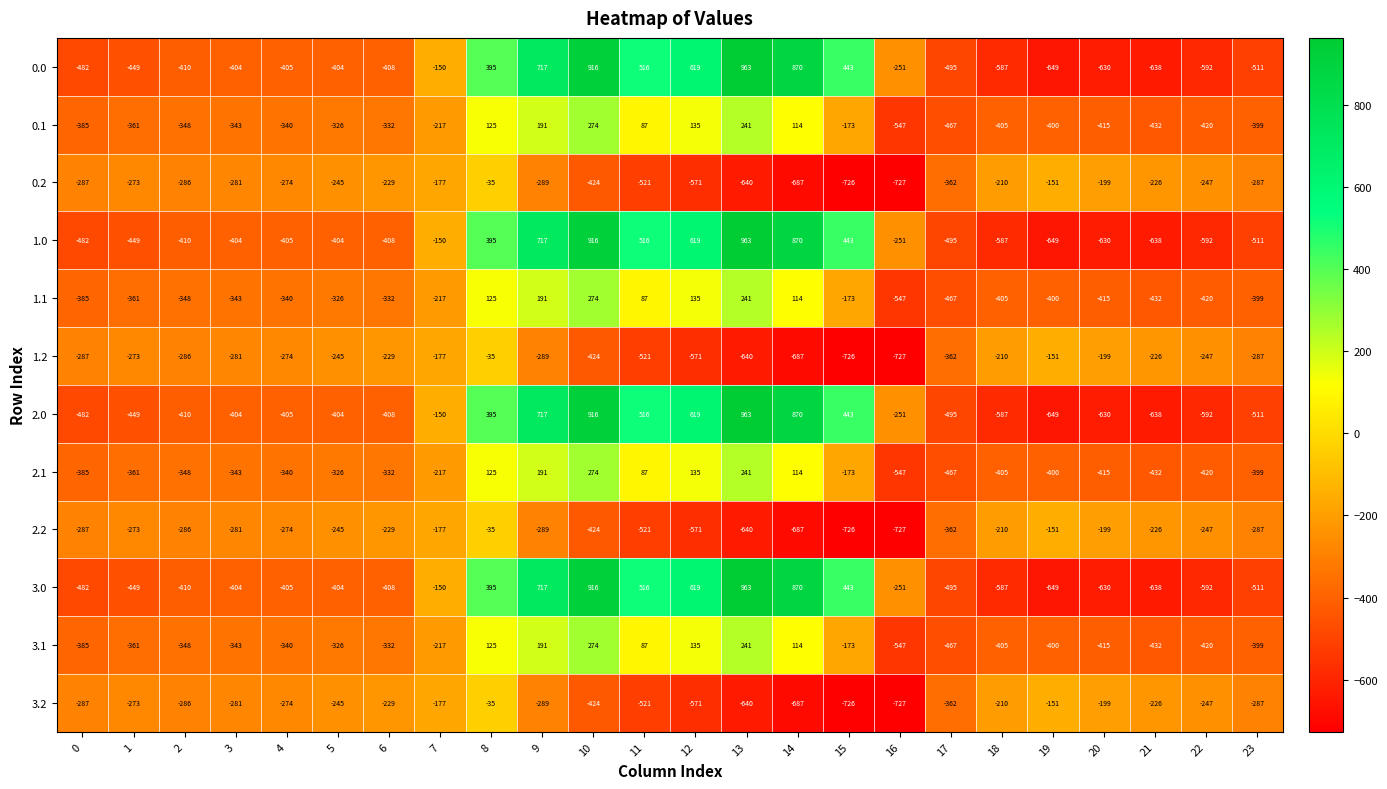

List the labels in order of 3.1 value, largest first.

10, 13, 9, 12, 8, 14, 11, 15, 7, 5, 6, 4, 3, 2, 1, 0, 23, 19, 18, 20, 22, 21, 17, 16